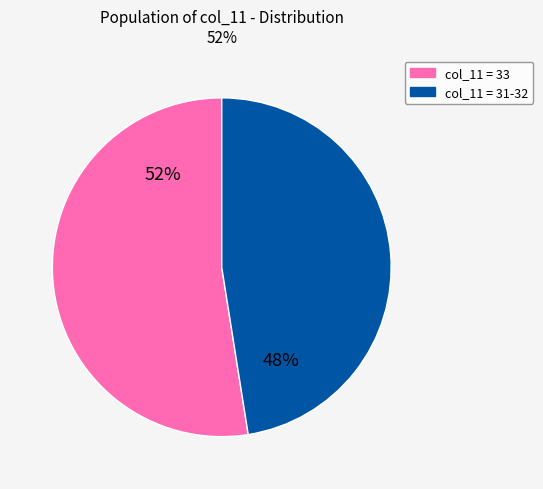

Does any single category account for the majority?

Yes